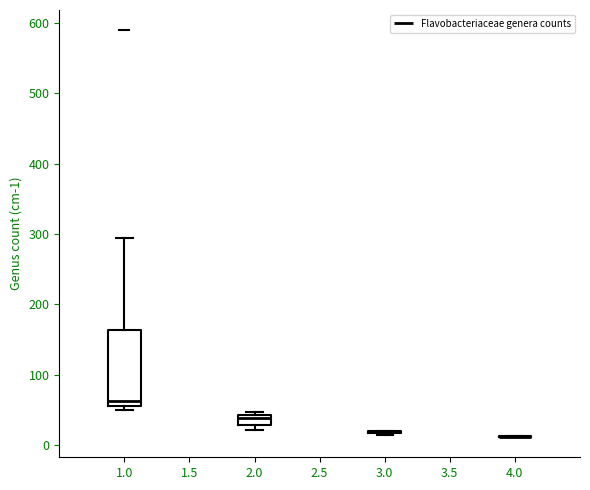

Which box is the tallest, from its lower edge to its upper edge?

1.0